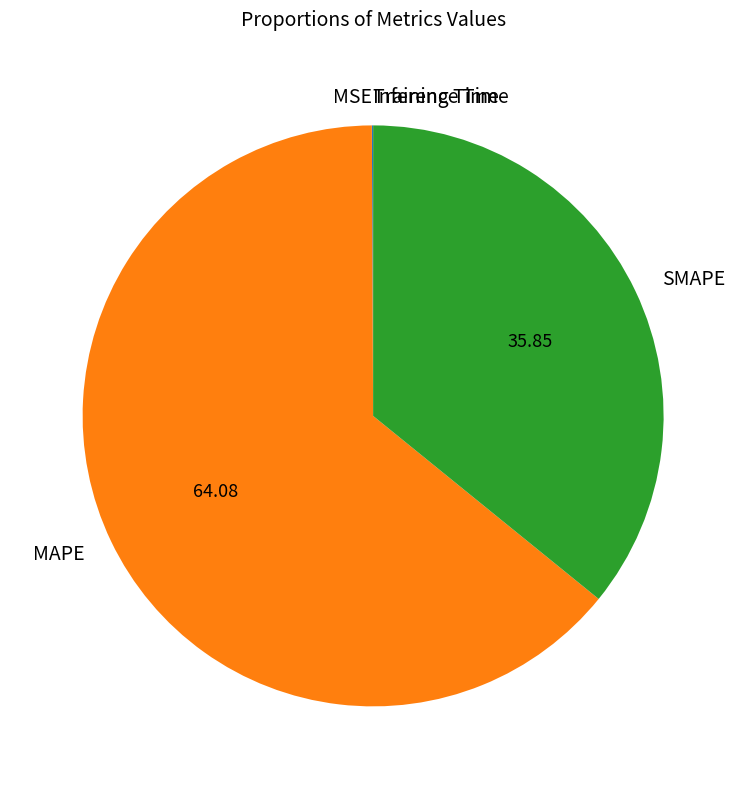

Which slice is the largest?

MAPE